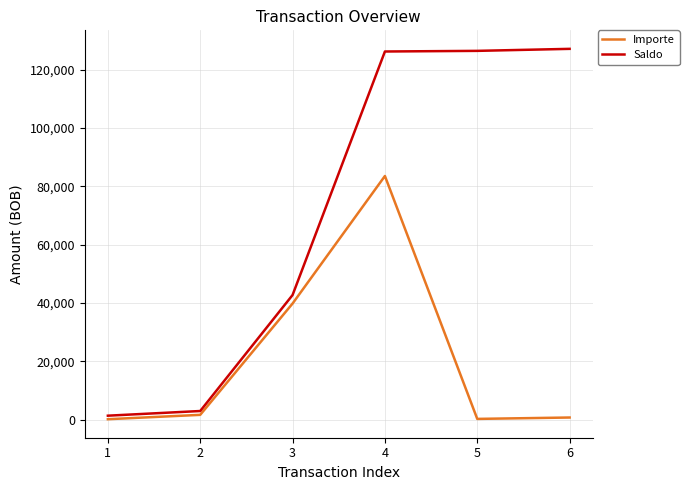

Is this an area chart (filled region under the line)?

No